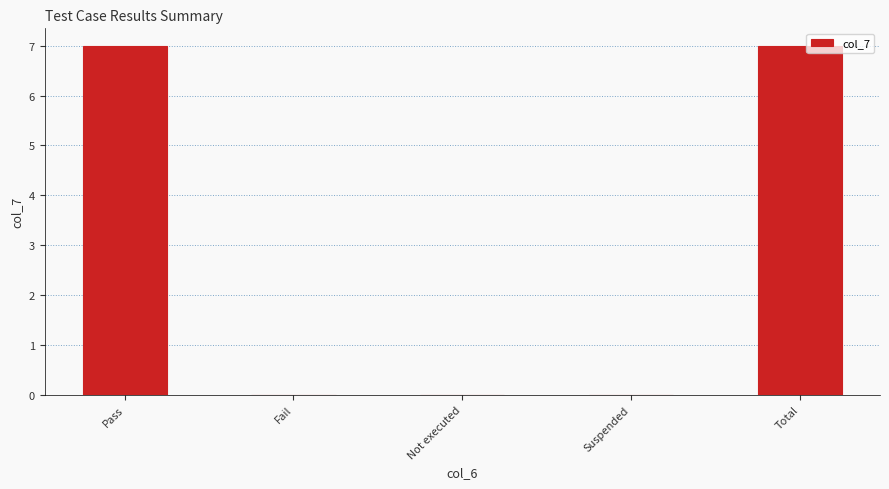

Reading left to right, transcribe all the data shown in this chart.

Pass=7	Fail=0	Not executed=0	Suspended=0	Total=7